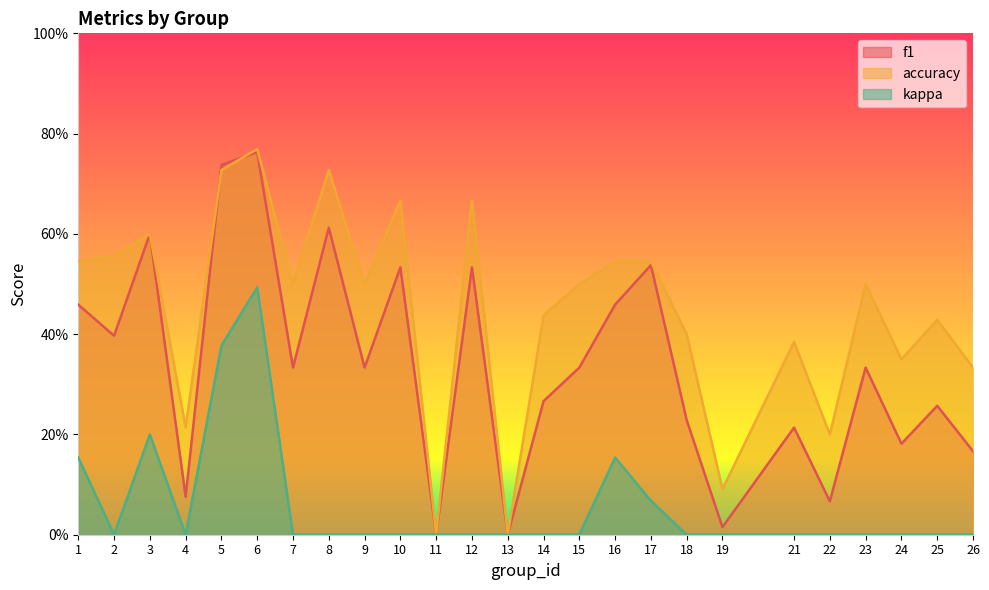

At 2, list the series in order from smallest to largest.

kappa, f1, accuracy